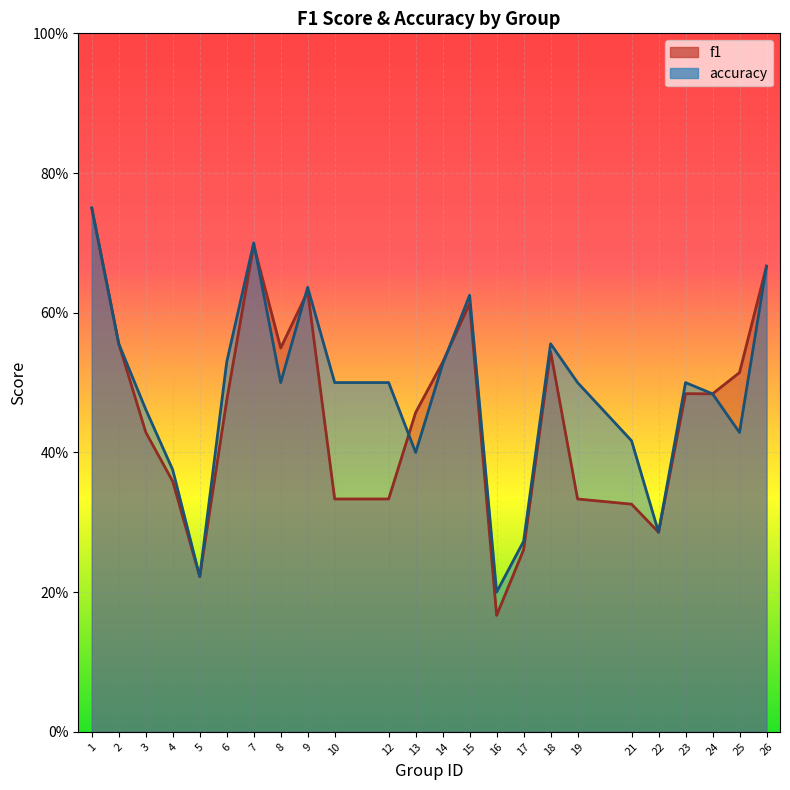

Where do f1 and accuracy first cross each other?

7 and 8